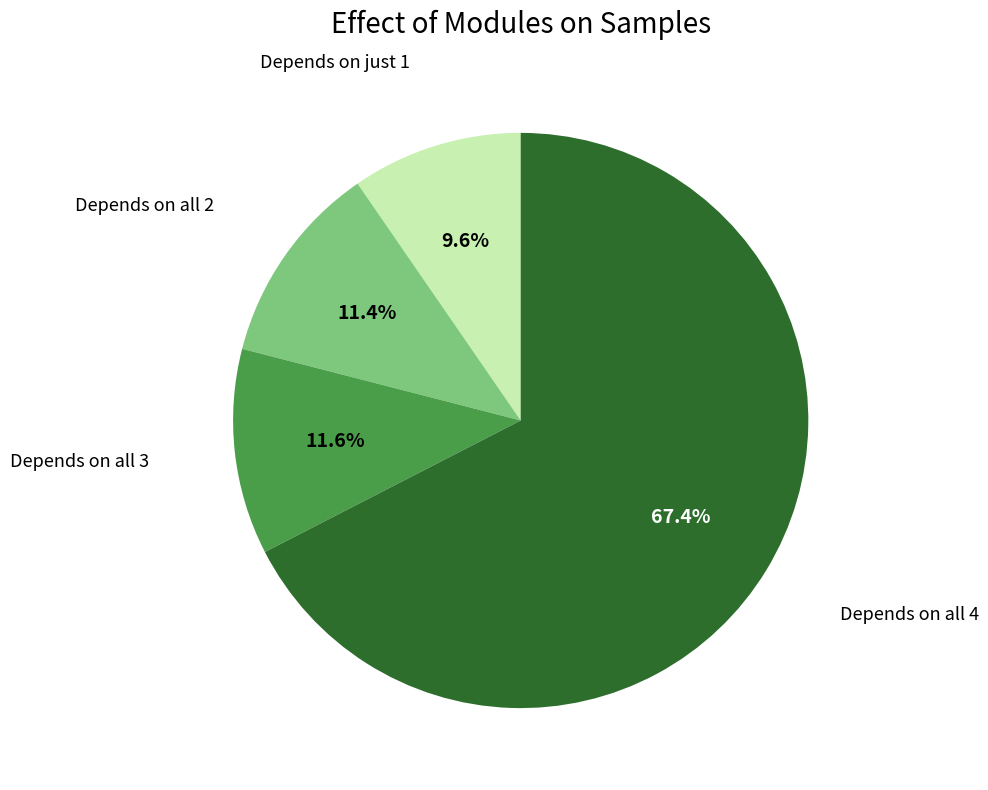

To the nearest percent, what is the difference between the largest and smallest slice percentages?

58%